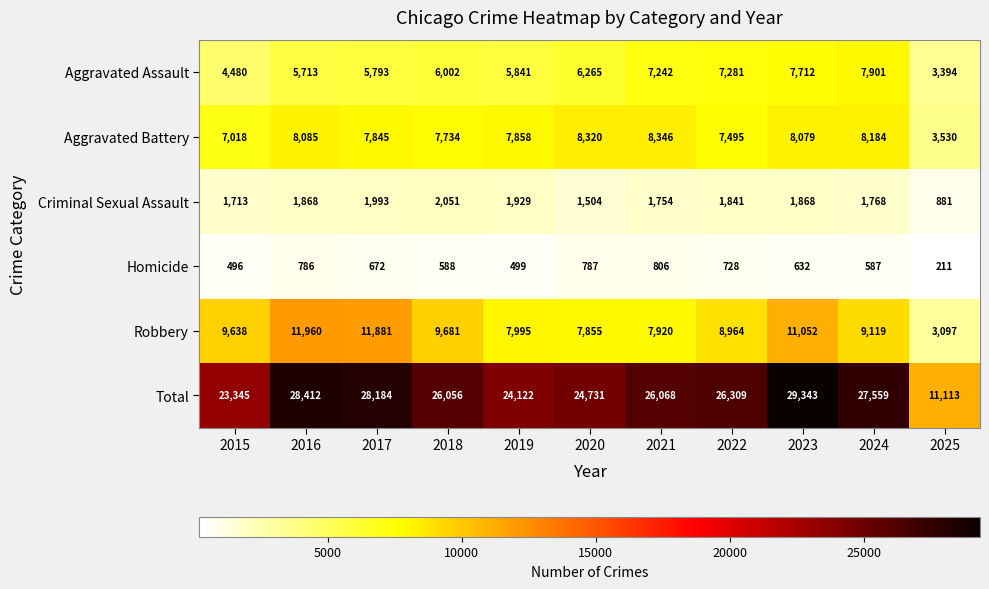

At which label does Criminal Sexual Assault reach its peak?

2018